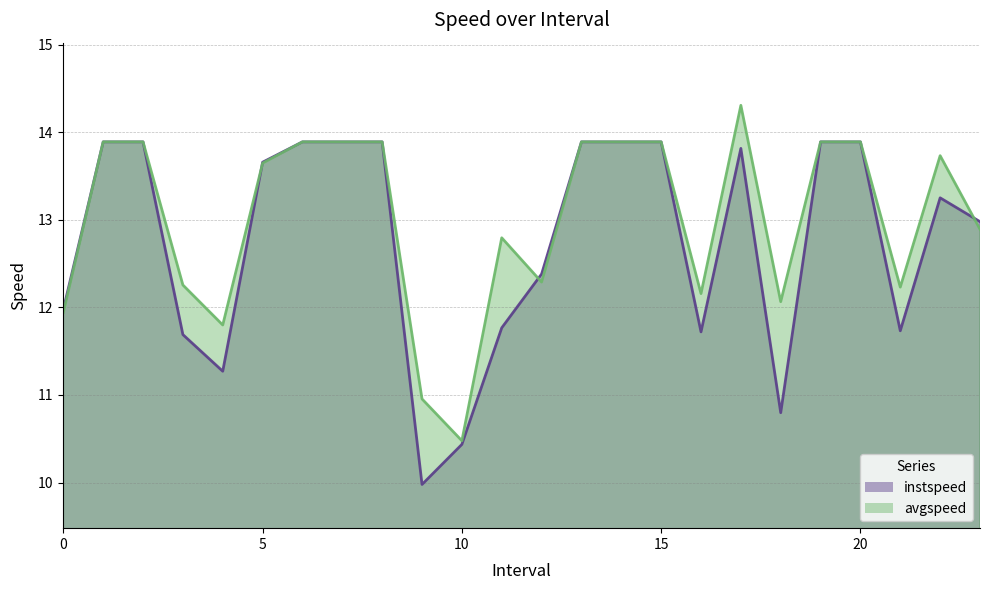

Read the instspeed value at 16.0.

11.7